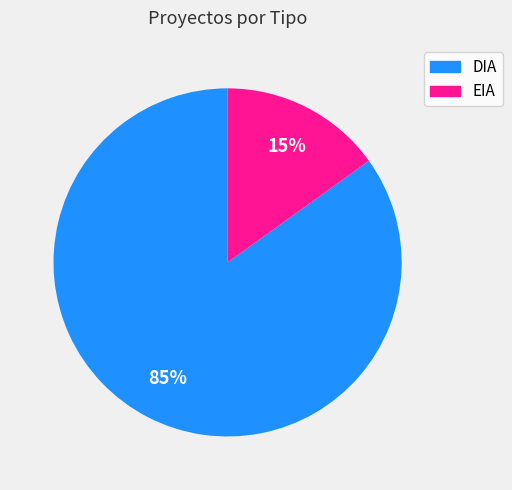

Rank the categories by value from lowest to highest.

EIA, DIA